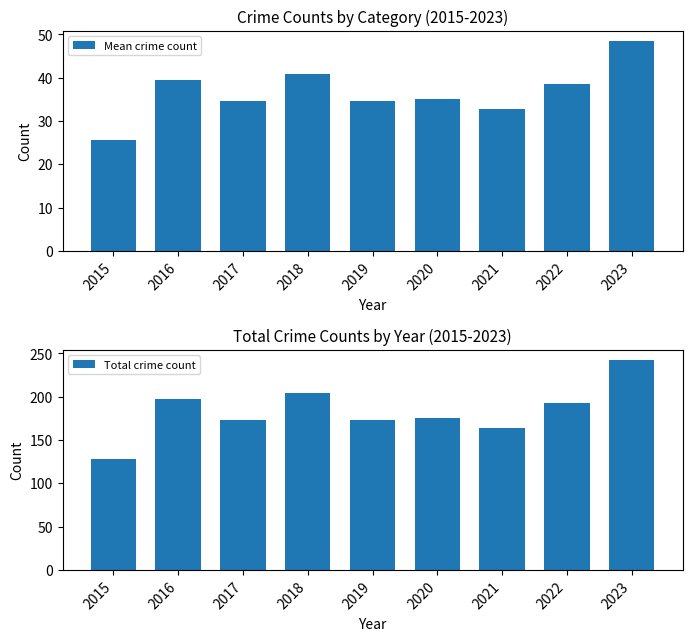

Count the number of categories in the chart.

9